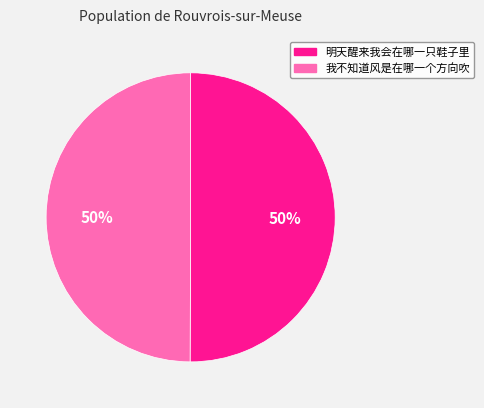

Approximately how many times larger is the value at 明天醒来我会在哪一只鞋子里 compared to 我不知道风是在哪一个方向吹?

1.0